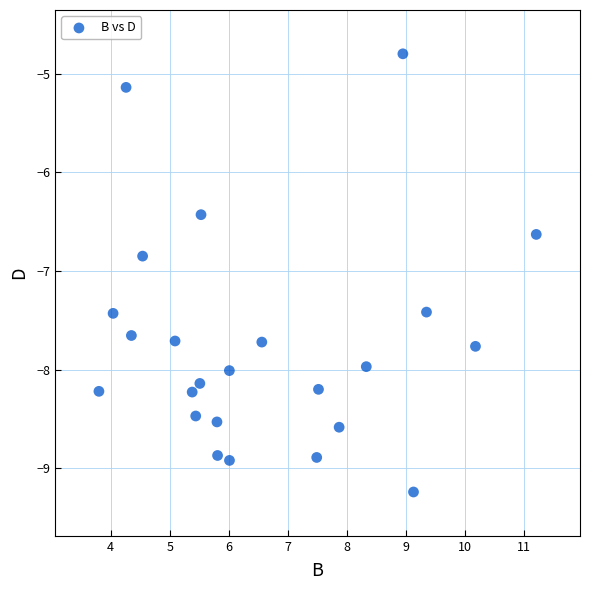

What Y value in the scatter plot is closest to -7?

-6.8